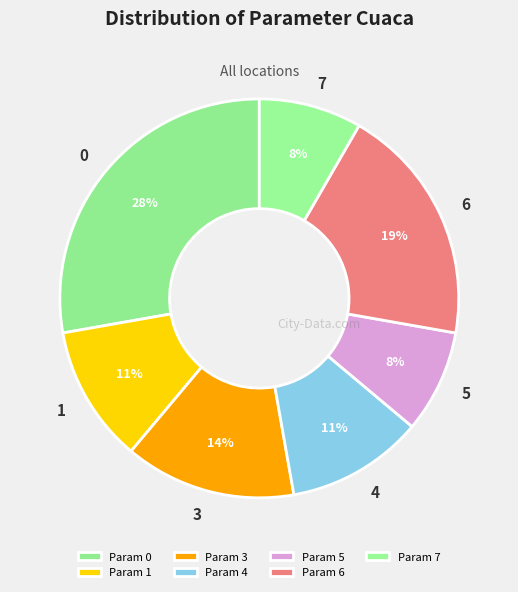

Which slice is the smallest?

5